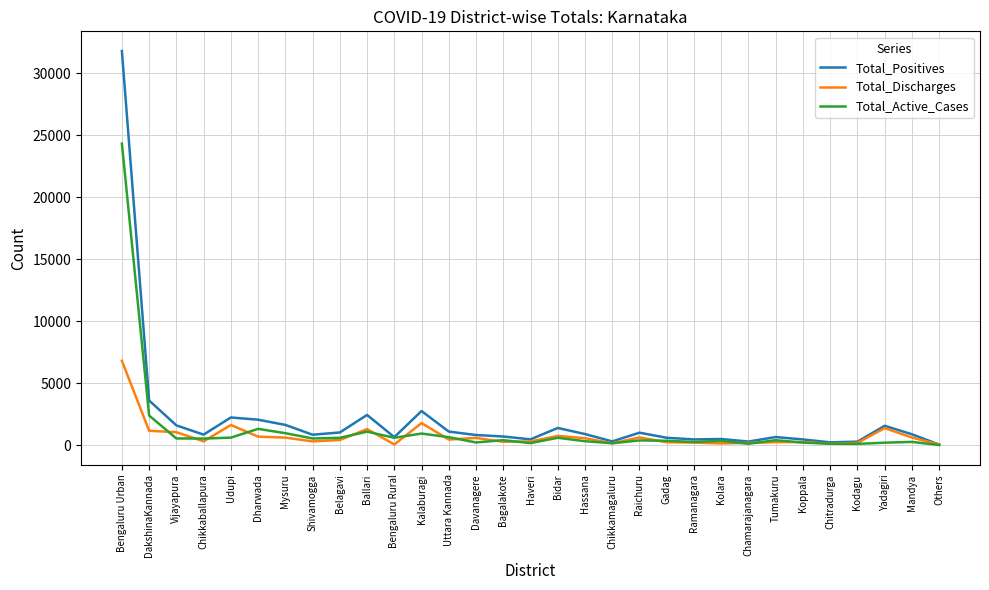

Which series has the largest range (max minus min)?

Total_Positives